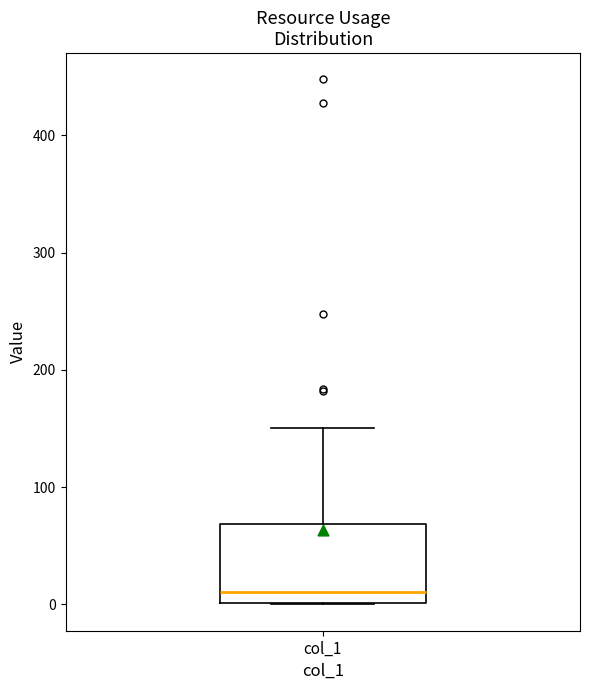

Transcribe this box plot: give where the median line is, the range the box spans, and where the two whiskers end, as read against the y-axis. The values are not printed on the chart, so give them approximately, as read against the axis.

median 10, box 0 to 70, whiskers 0 to 150